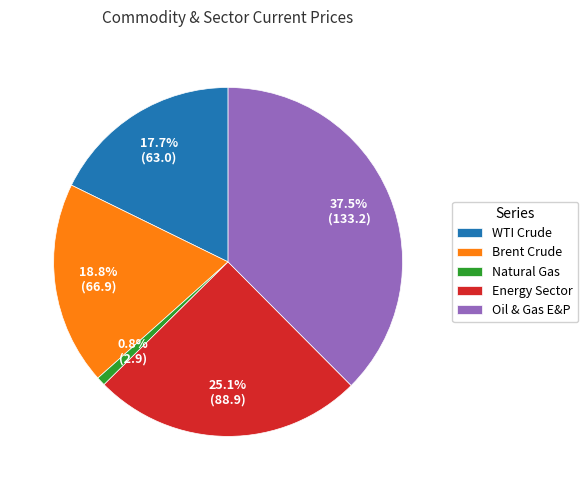

To the nearest percent, what portion does Brent Crude represent?

19%